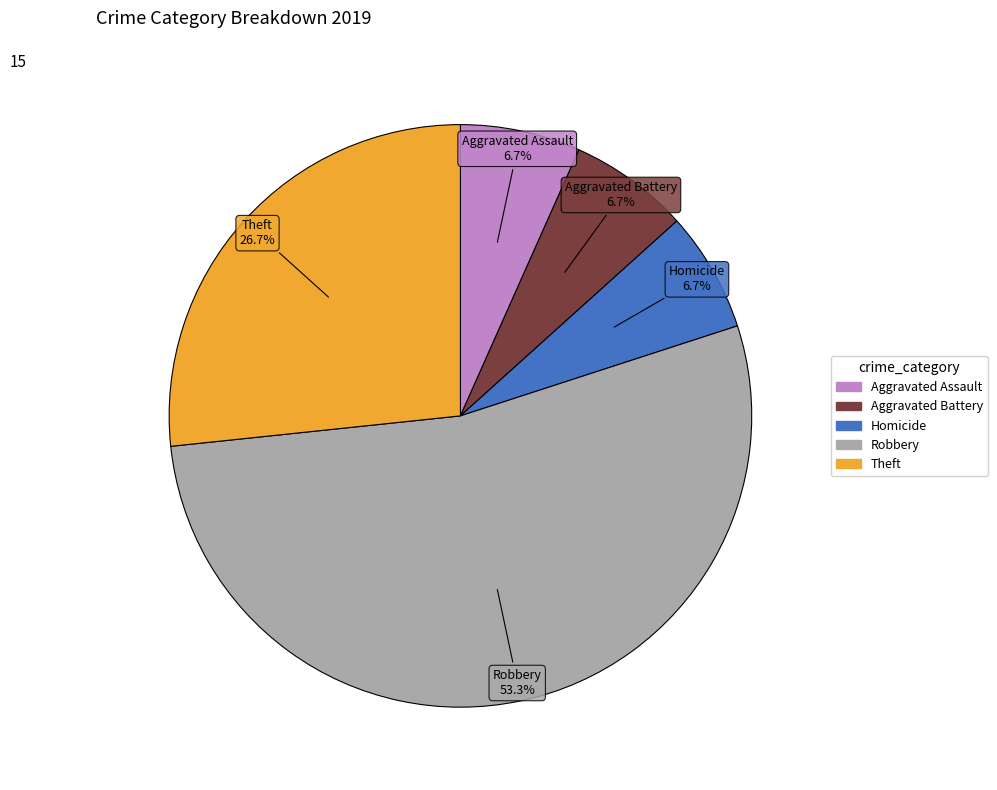

Is there a majority slice in this chart?

Yes